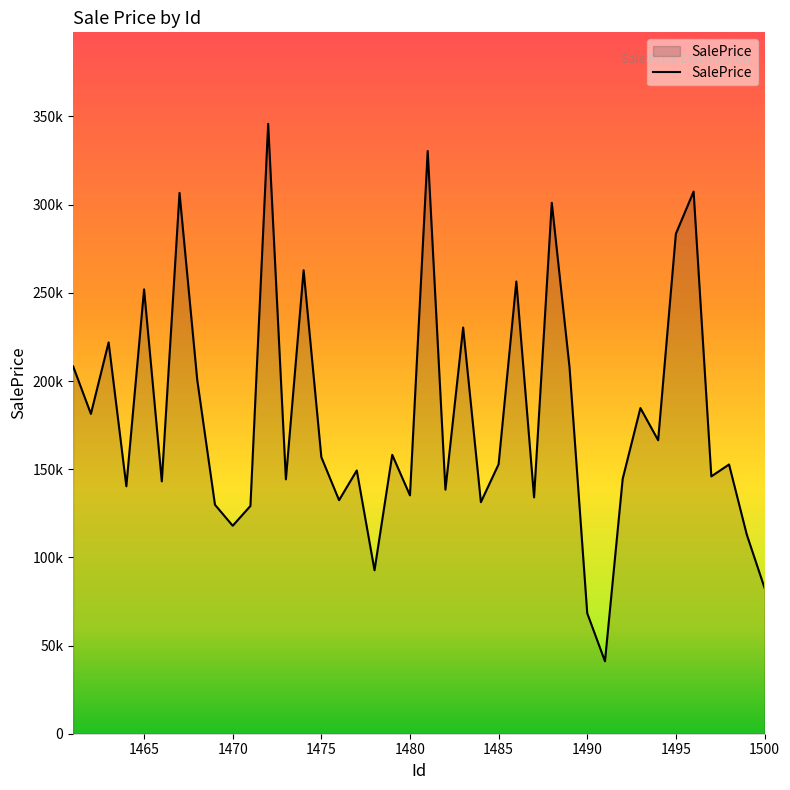

Is this an area chart (filled region under the line)?

Yes